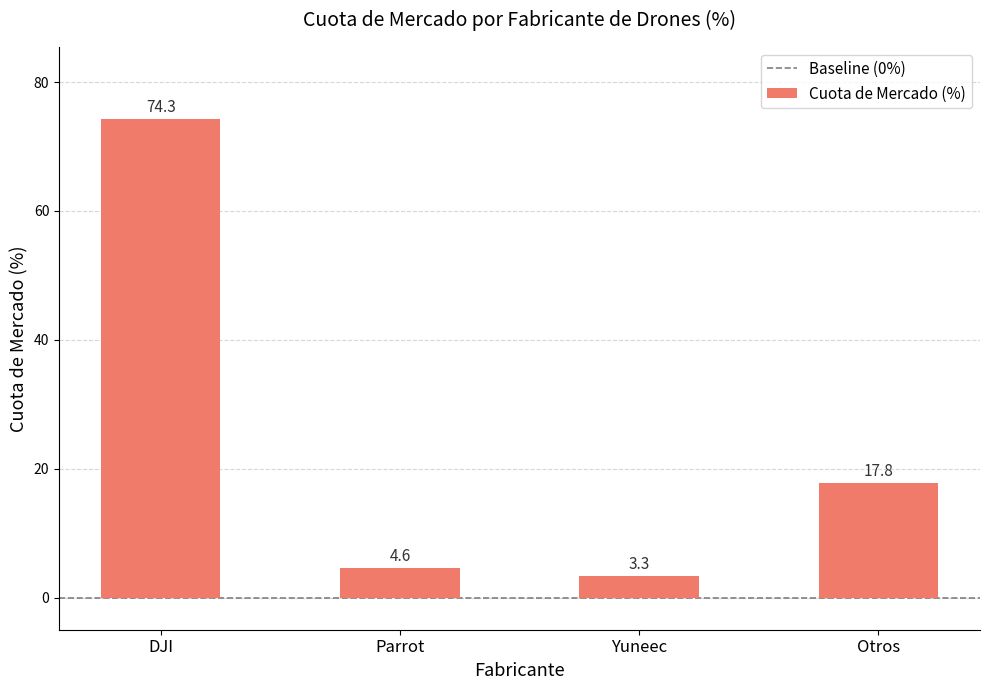

Which label corresponds to the largest value in the chart?

DJI